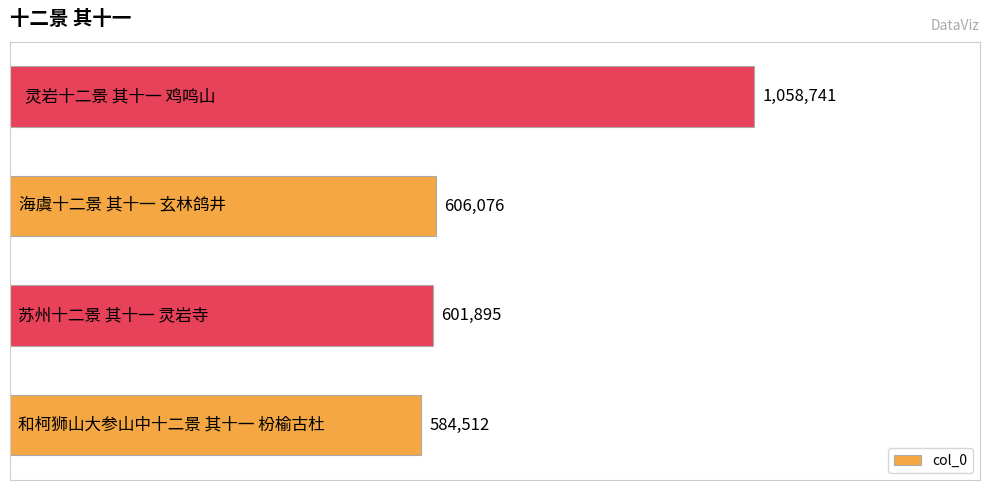

What is the greatest value displayed?

1058741